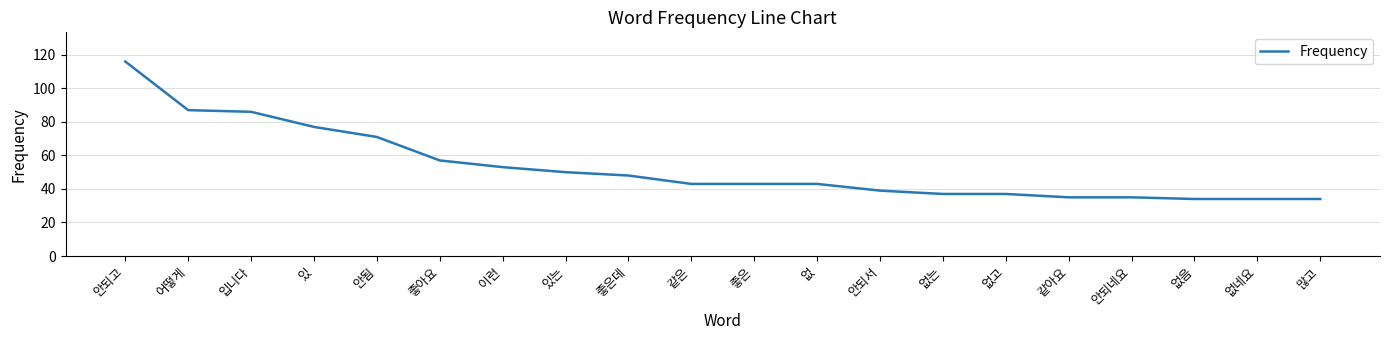

Between 많고 and 좋아요, which is larger?

좋아요